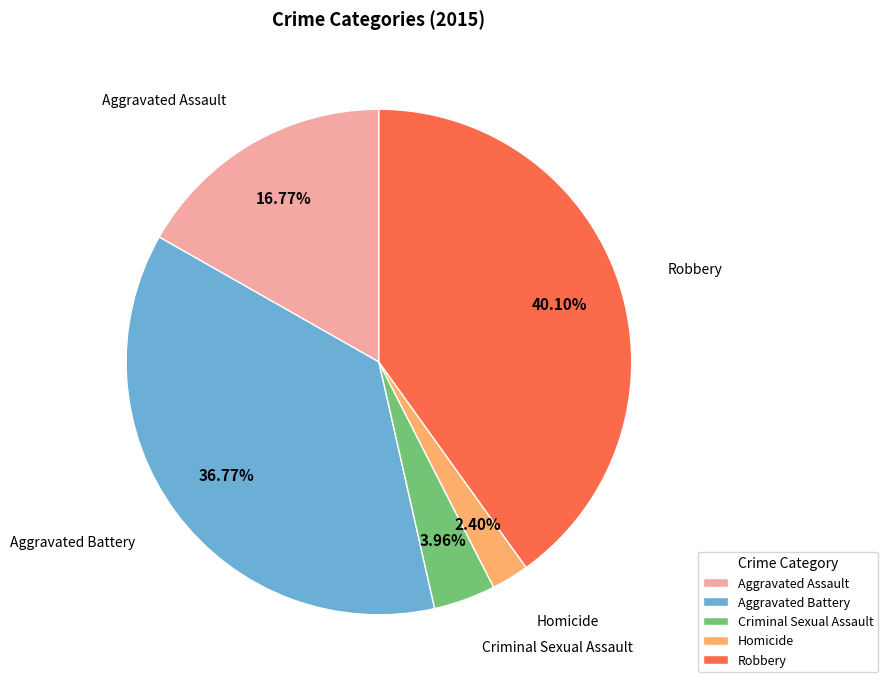

What is the ratio of the value at Aggravated Assault to the value at Criminal Sexual Assault?

4.2